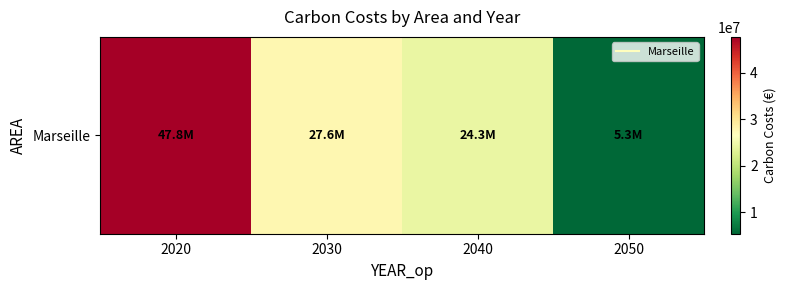

What is the difference between the values at 2040 and 2020?

23458726.0